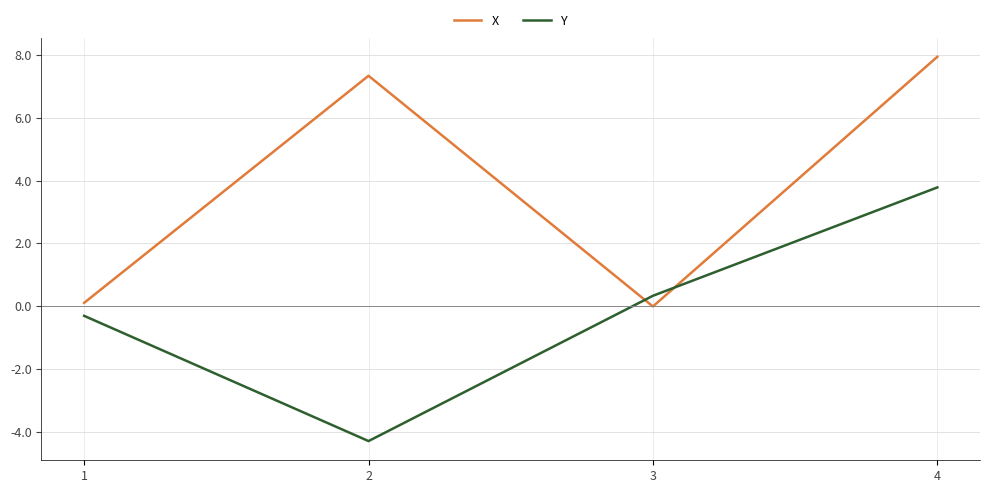

The value of X at 2 is 12.4. True or false?

False